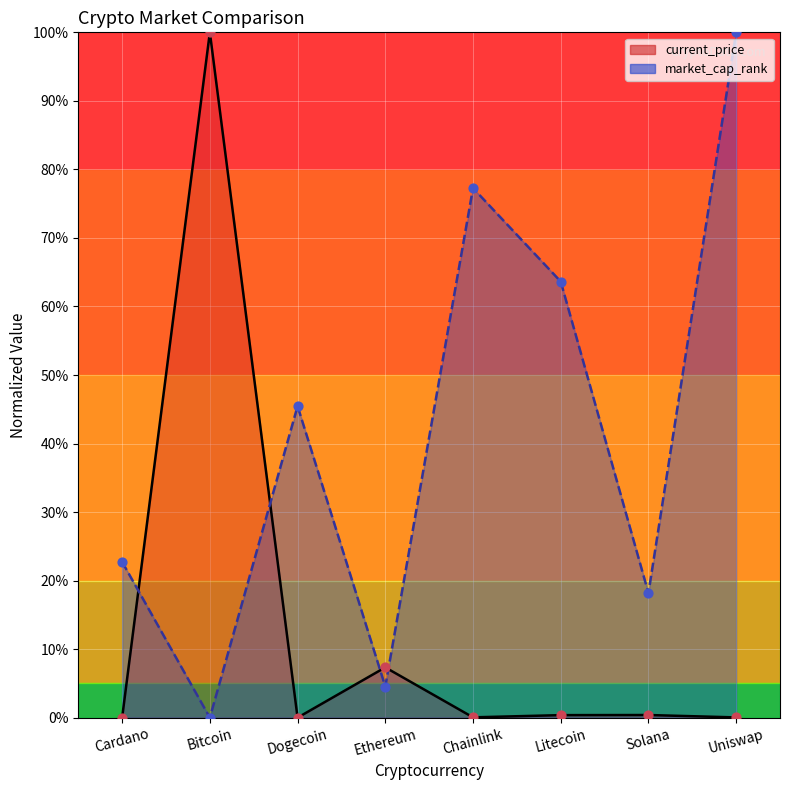

At how many categories does at least one series exceed 11?

7